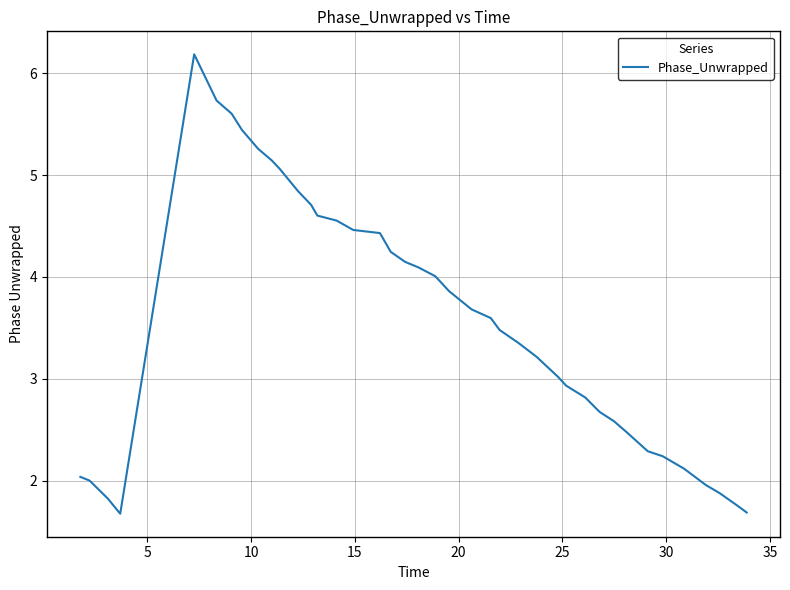

What is the smallest value displayed?

1.7